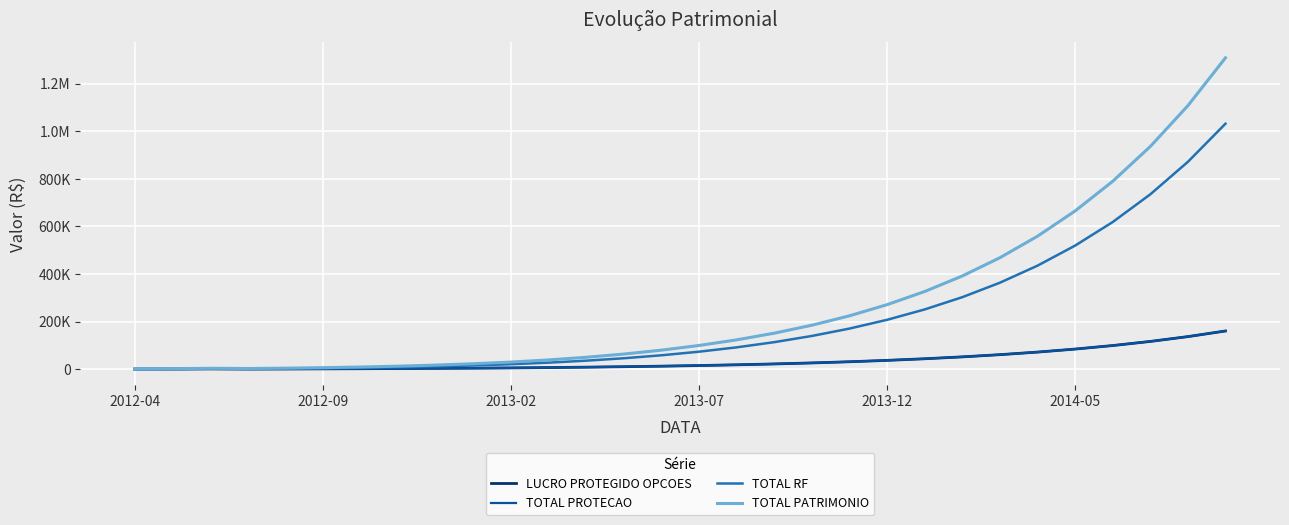

What are all the series names shown in the legend?

LUCRO PROTEGIDO OPCOES, TOTAL PROTECAO, TOTAL RF, TOTAL PATRIMONIO